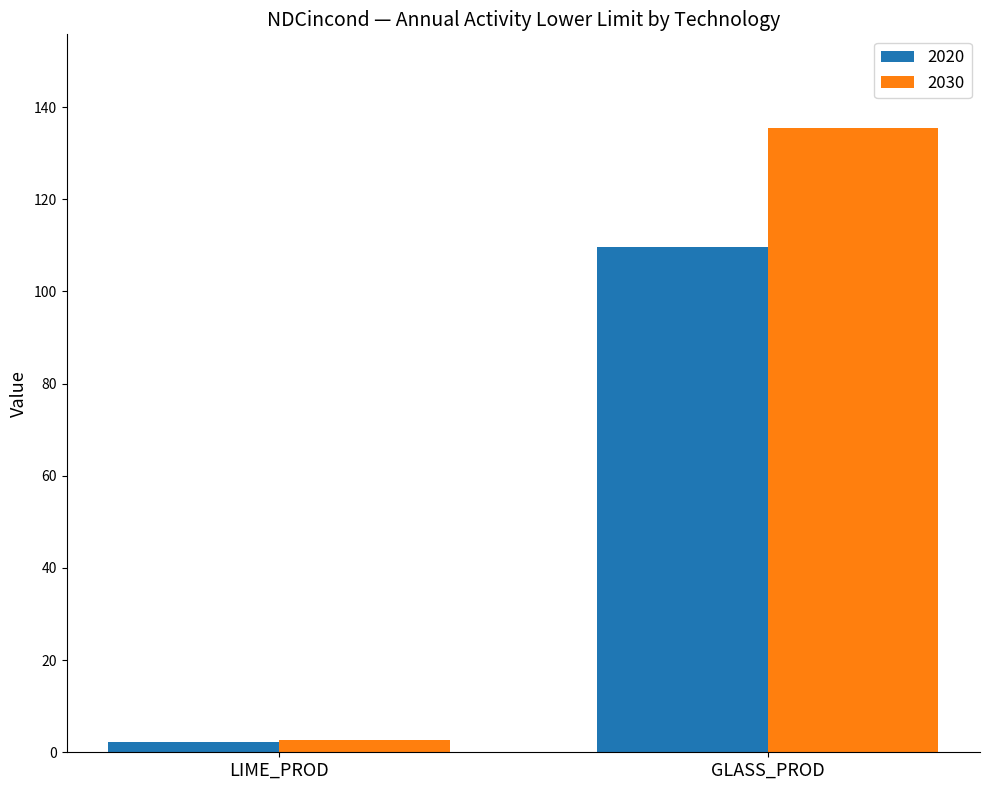

What is the total value across all series at GLASS_PROD?

245.1